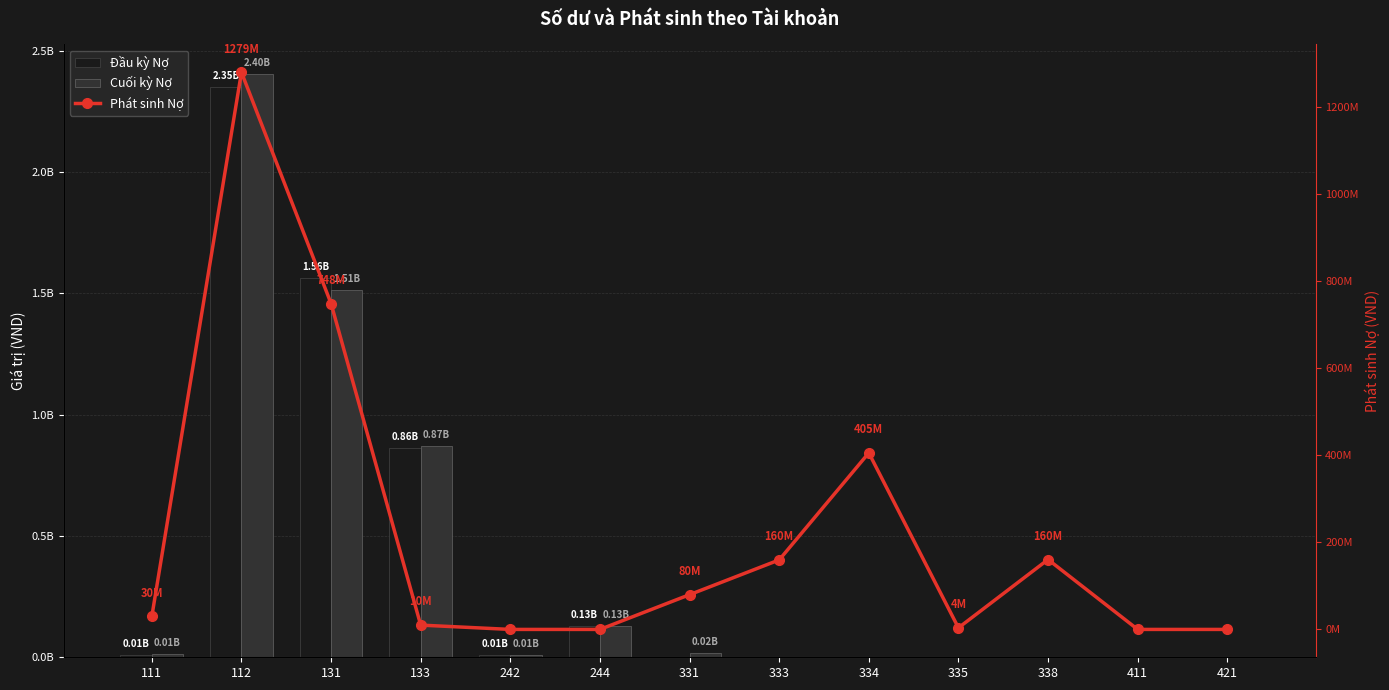

At which label is Phát sinh Nợ closest to 639542536?

131